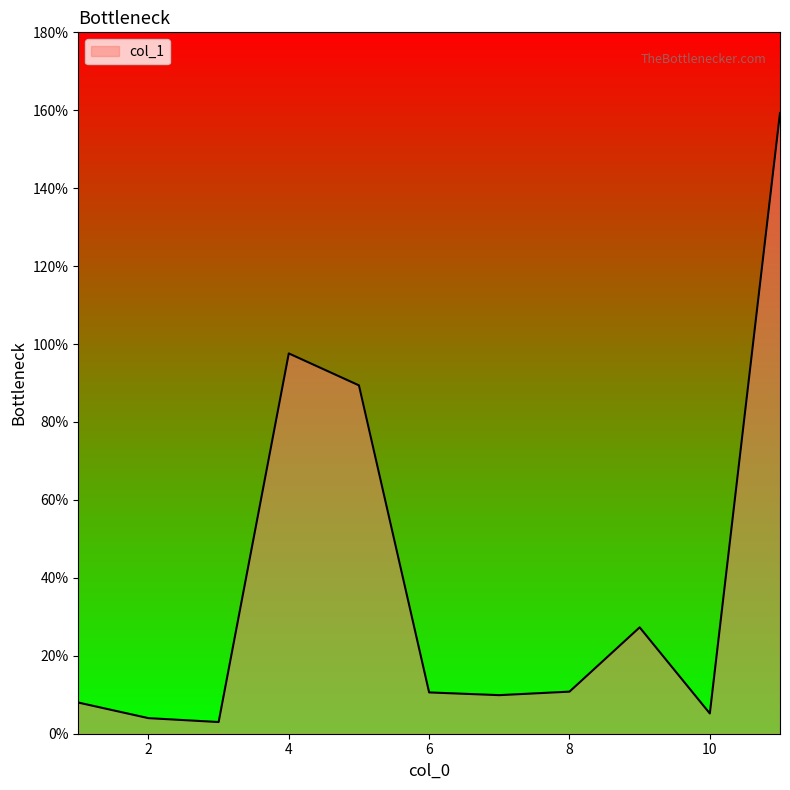

What is the maximum value shown in the chart?

159.3